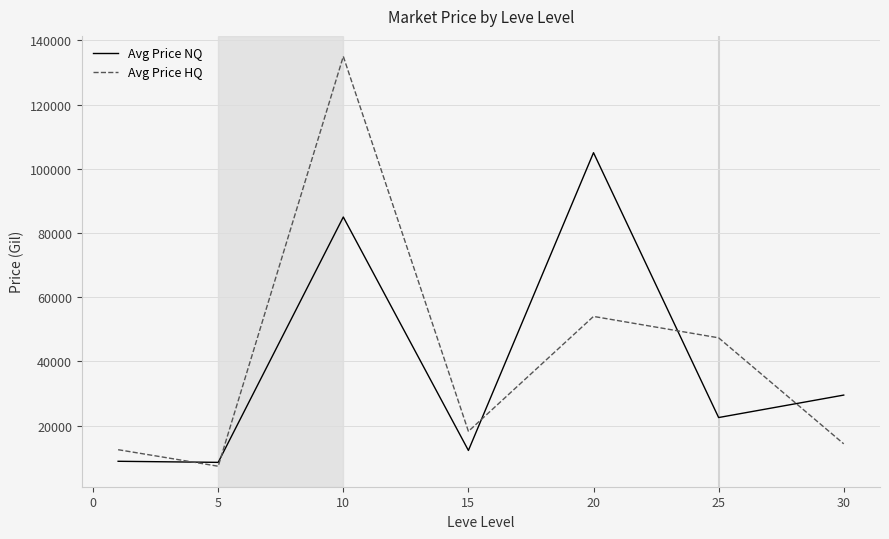

List the series in order of their peak value, highest first.

Avg Price HQ, Avg Price NQ